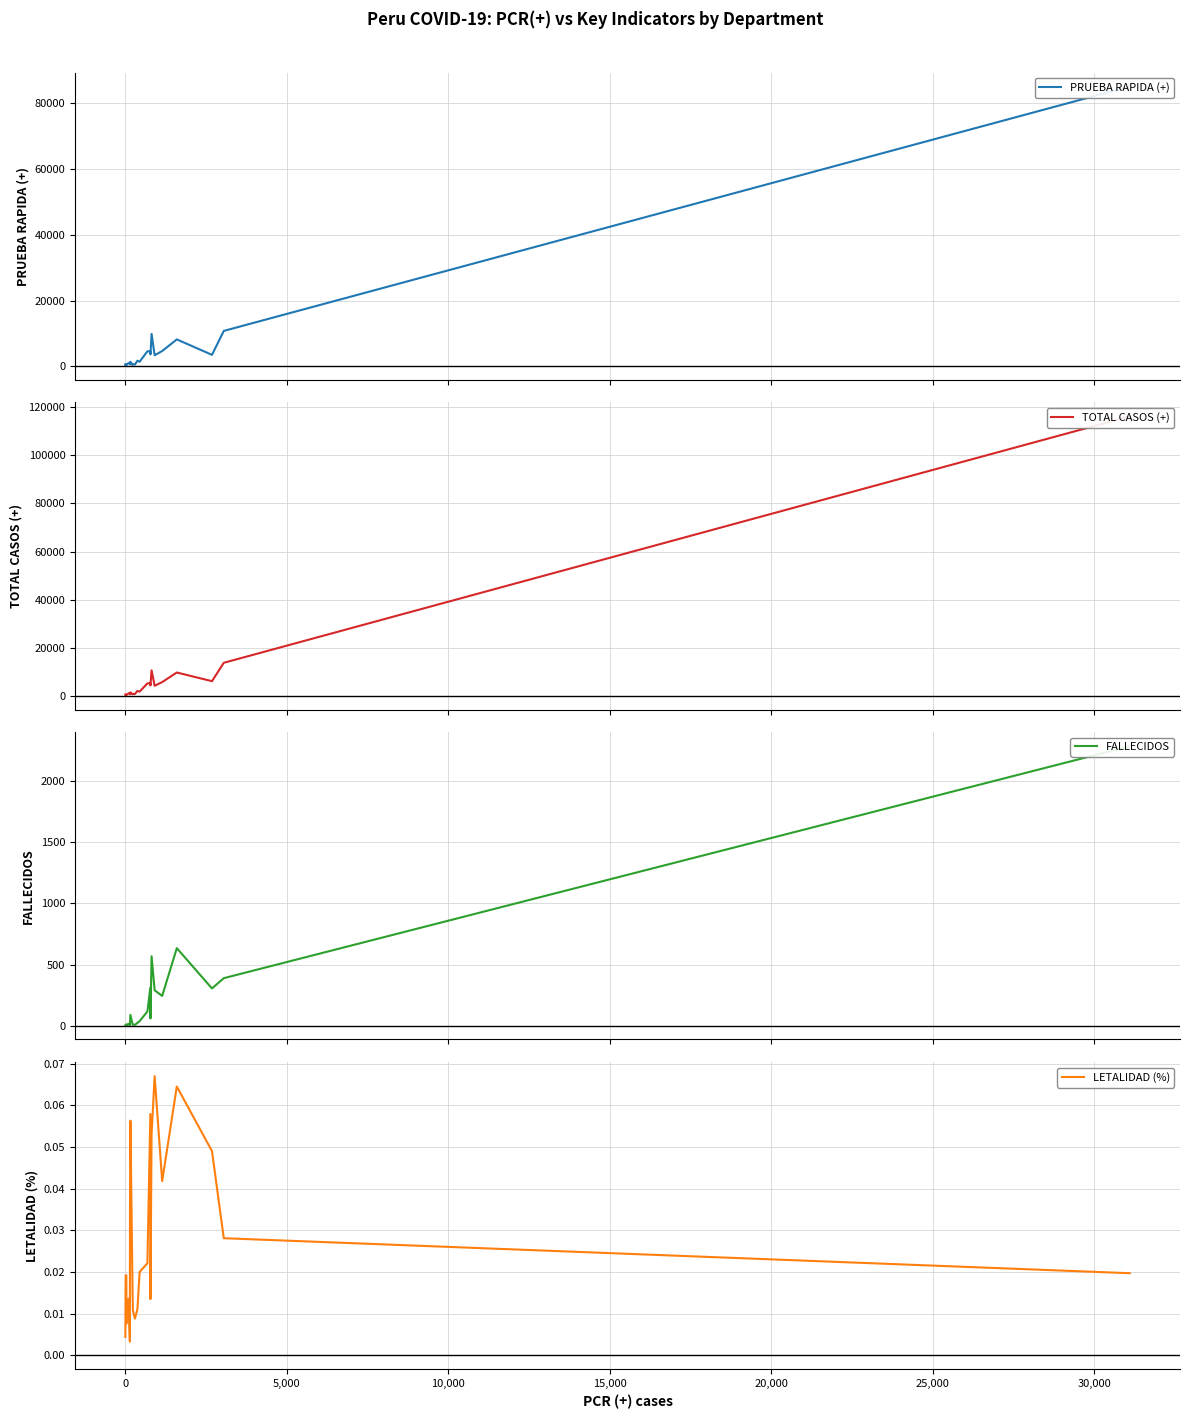

What is the highest value of the FALLECIDOS series?

2283.0